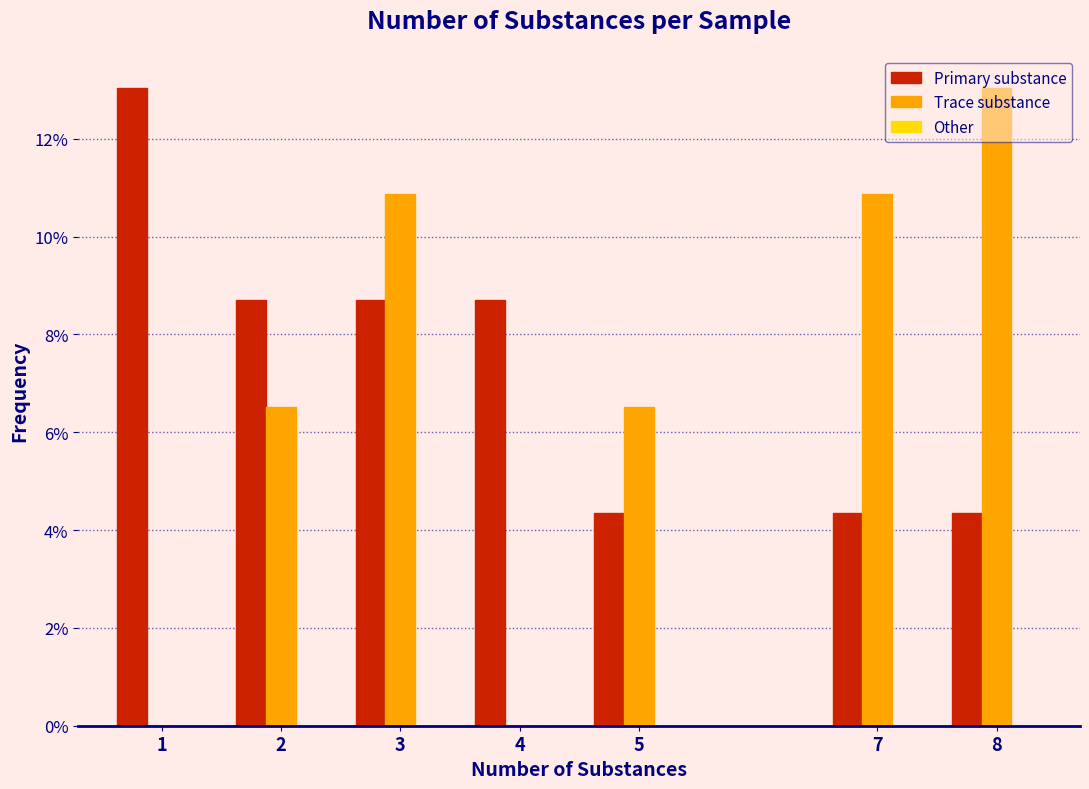

Does the chart contain stacked bars?

No